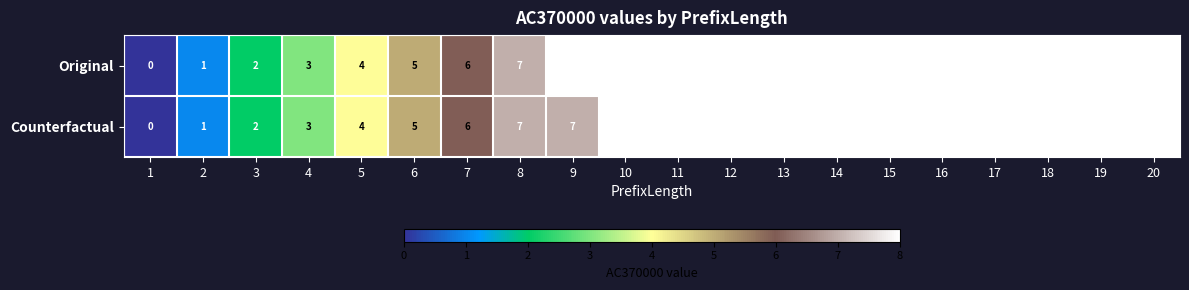

Is the value of Counterfactual at 17 greater than the value of Original at 1?

Yes